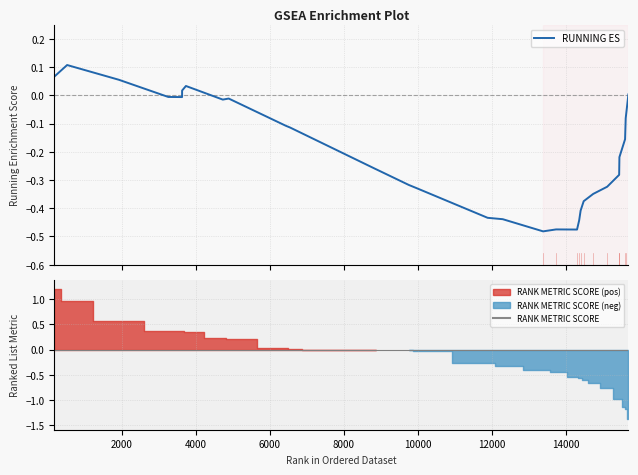

True or false: the data has more than 2 interior local peaks.

True